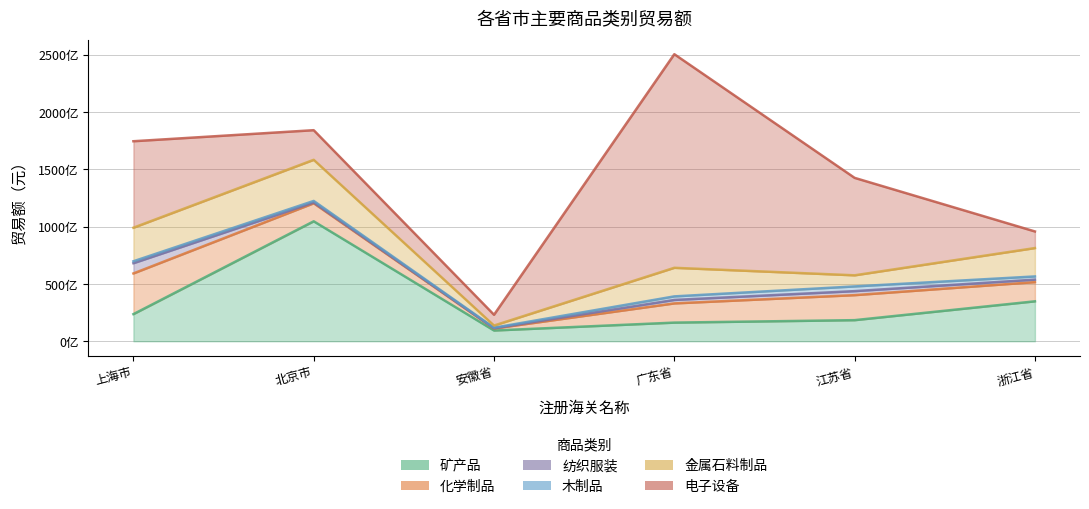

What is the minimum value for 电子设备?

9394864609